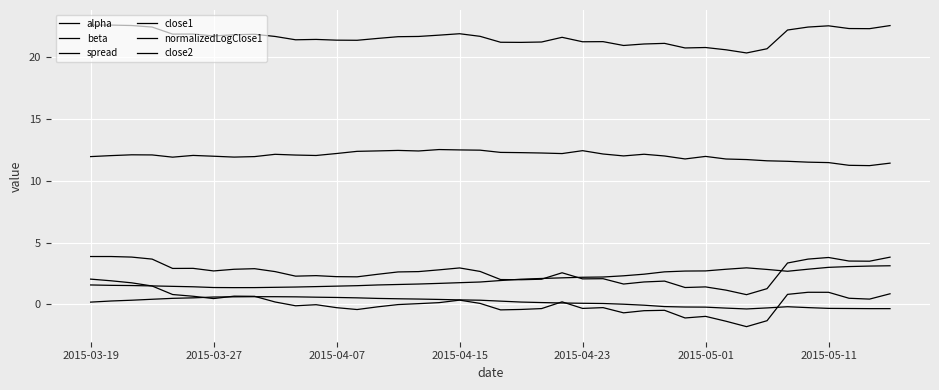

Does the chart display data point markers on the line(s)?

No